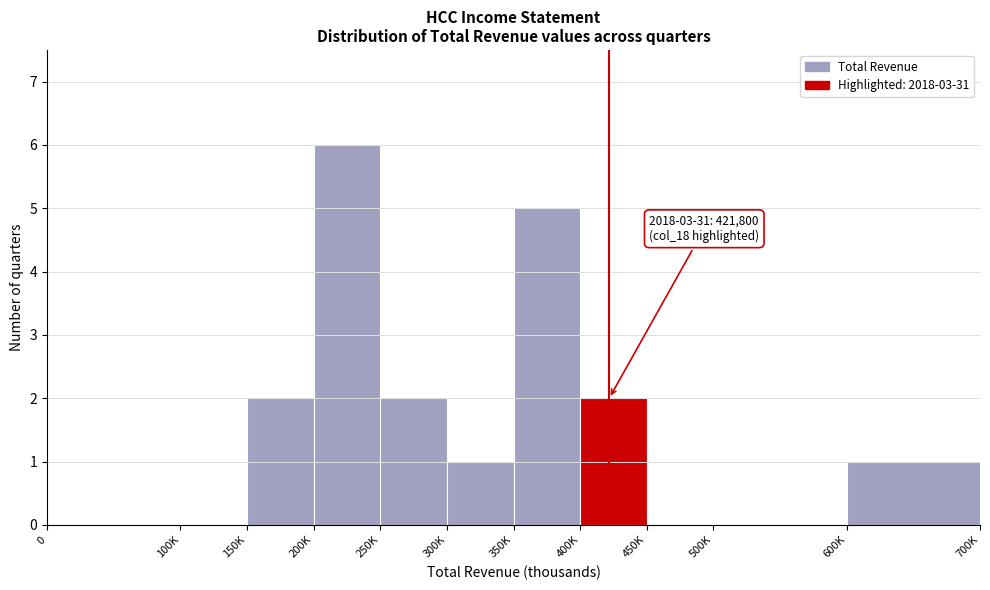

Reading left to right, what are all the values shown in this chart?

0=0	100K=0	150K=2	200K=6	250K=2	300K=1	350K=5	400K=2	450K=0	500K=0	600K=1